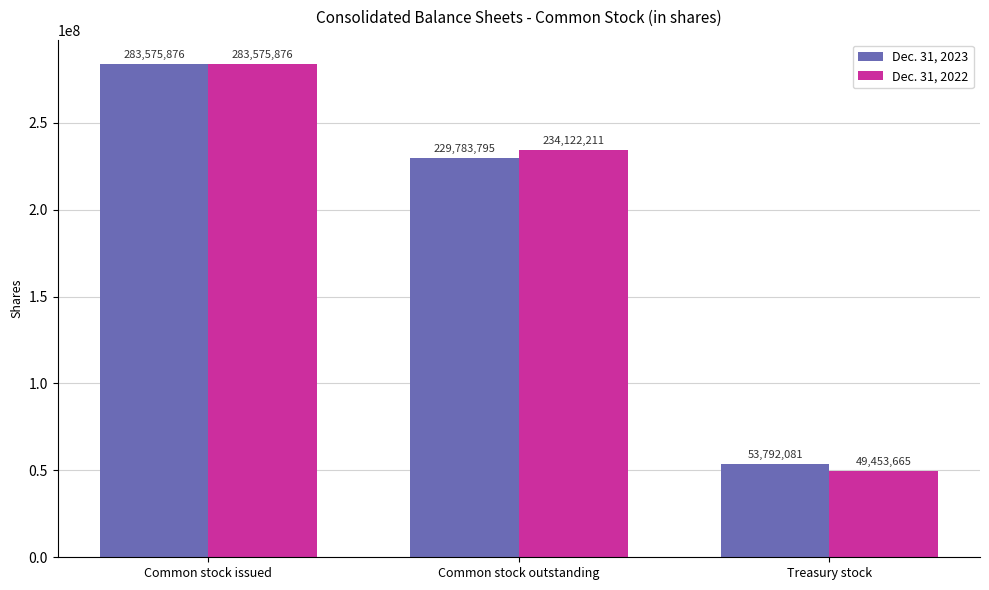

Count the number of categories in the chart.

3